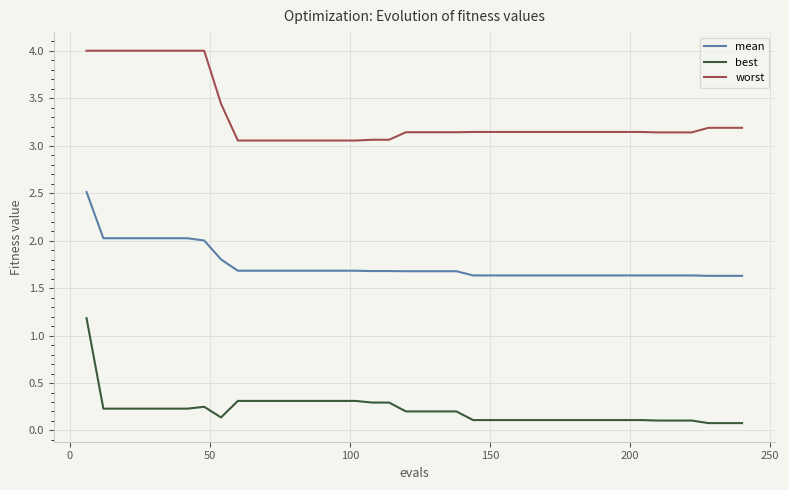

List the series in order of their overall mean, highest first.

worst, mean, best